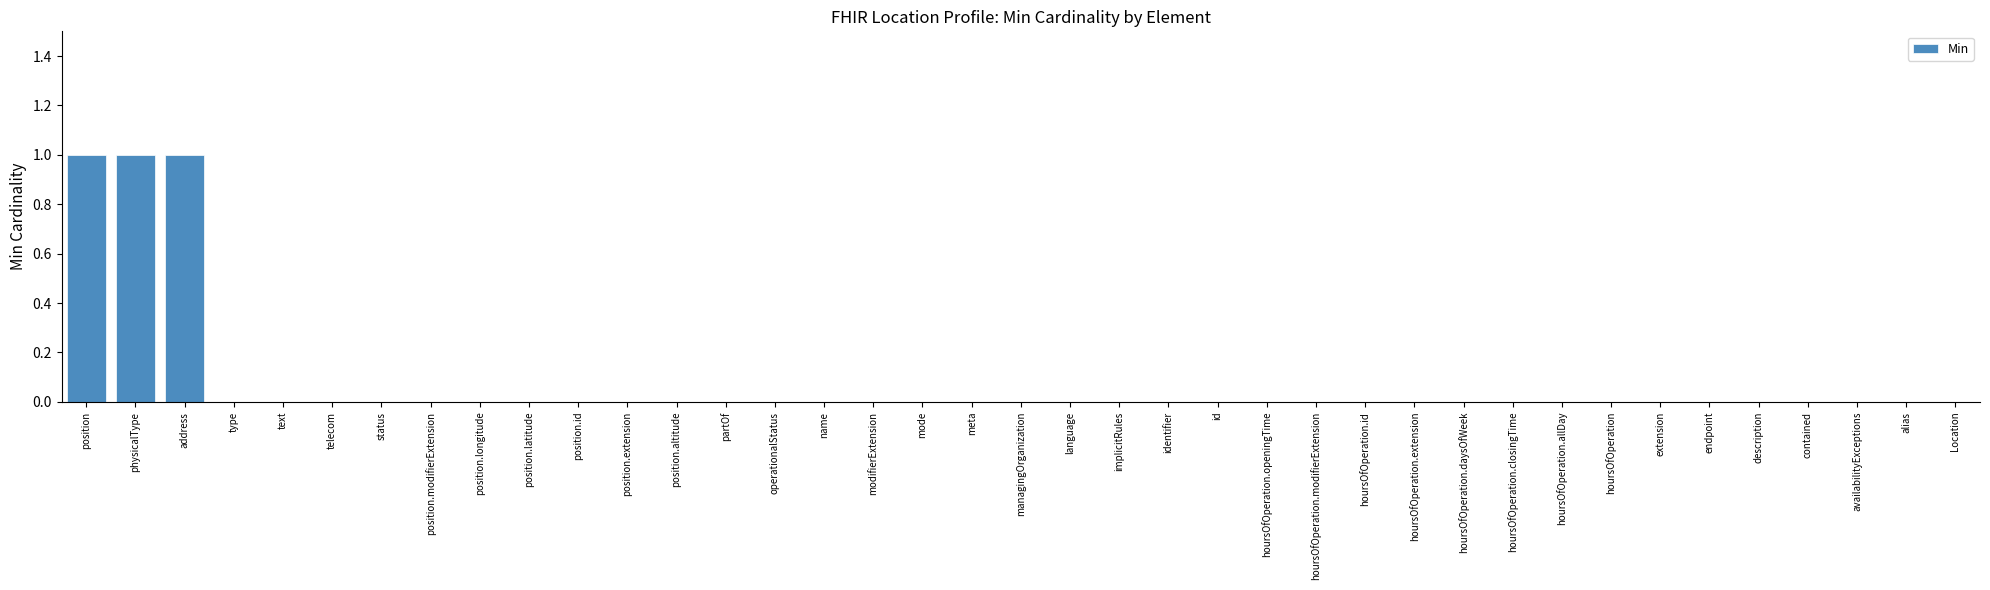

Is it true that the value at language is 0?

True